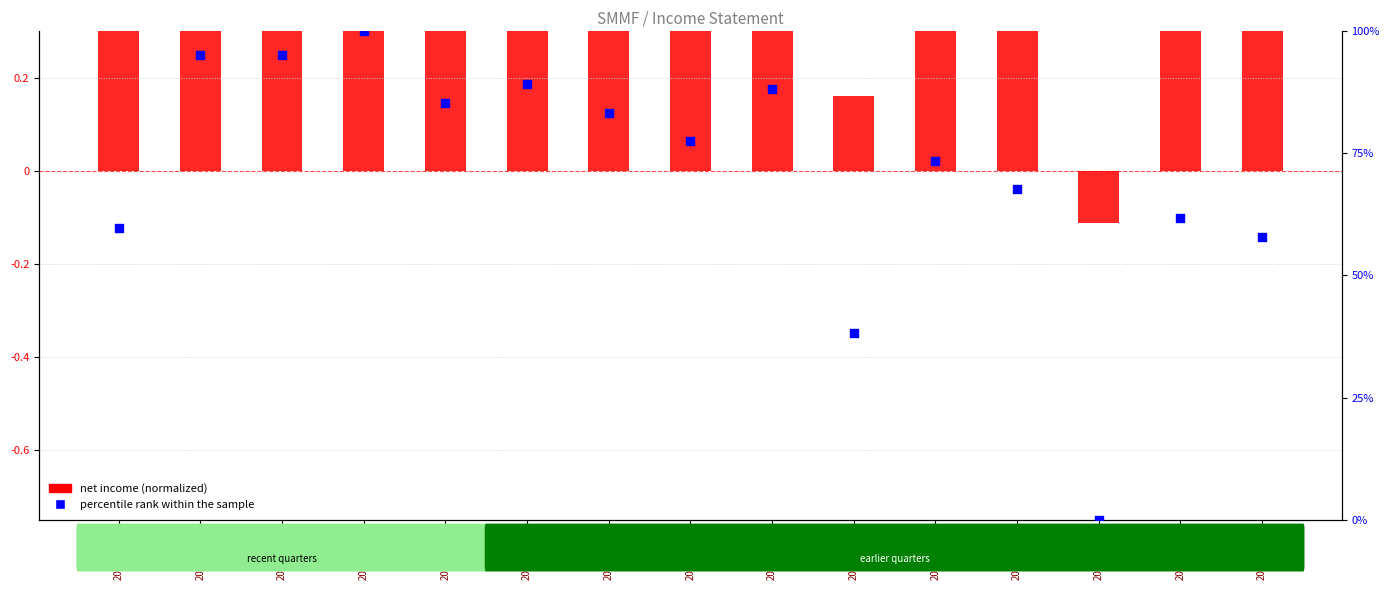

Is the value of percentile rank within the sample at 2018-09-30 greater than the value of net income (normalized) at 2019-09-30?

Yes